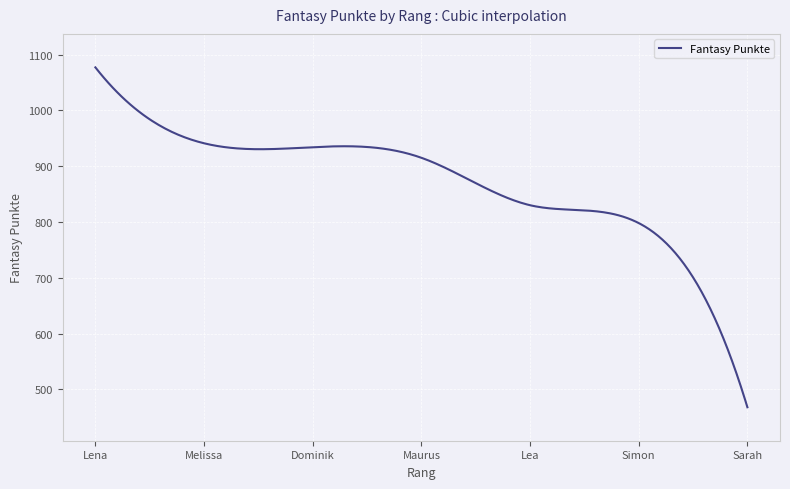

What is the maximum value shown in the chart?

1077.0